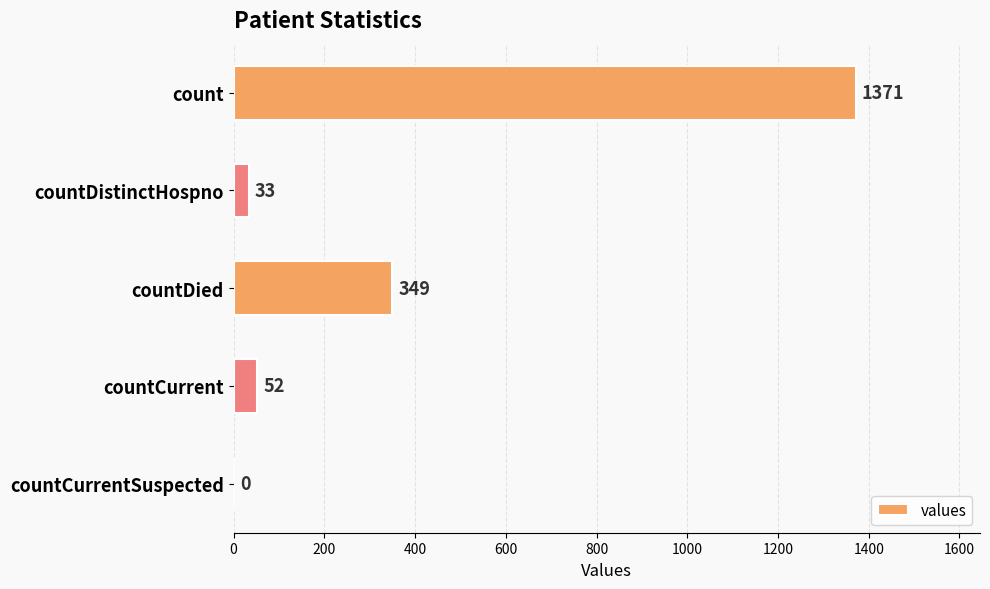

The value at countDistinctHospno is 33. True or false?

True